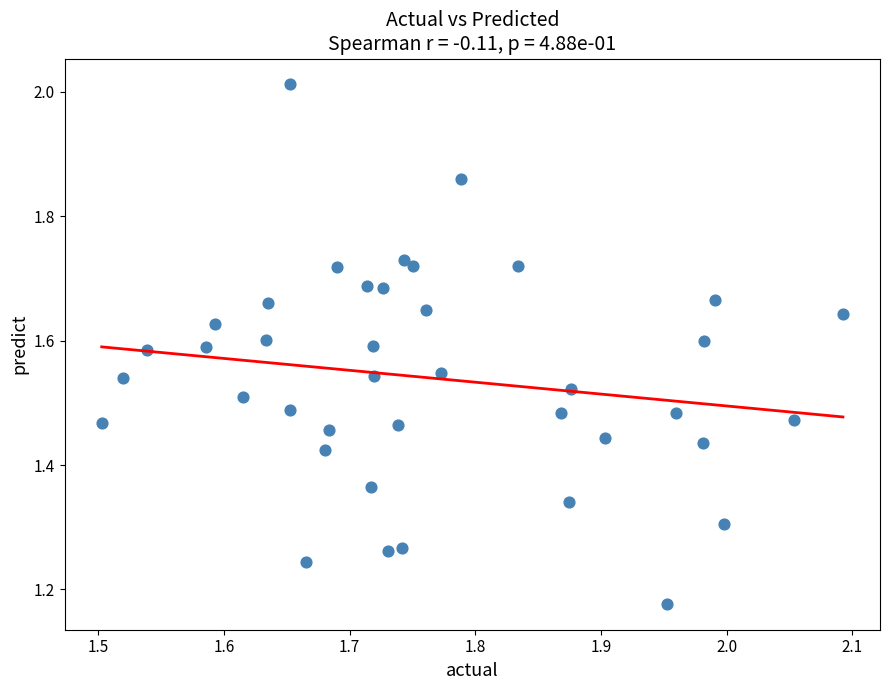

What is the range of X values (max minus min)?

0.6